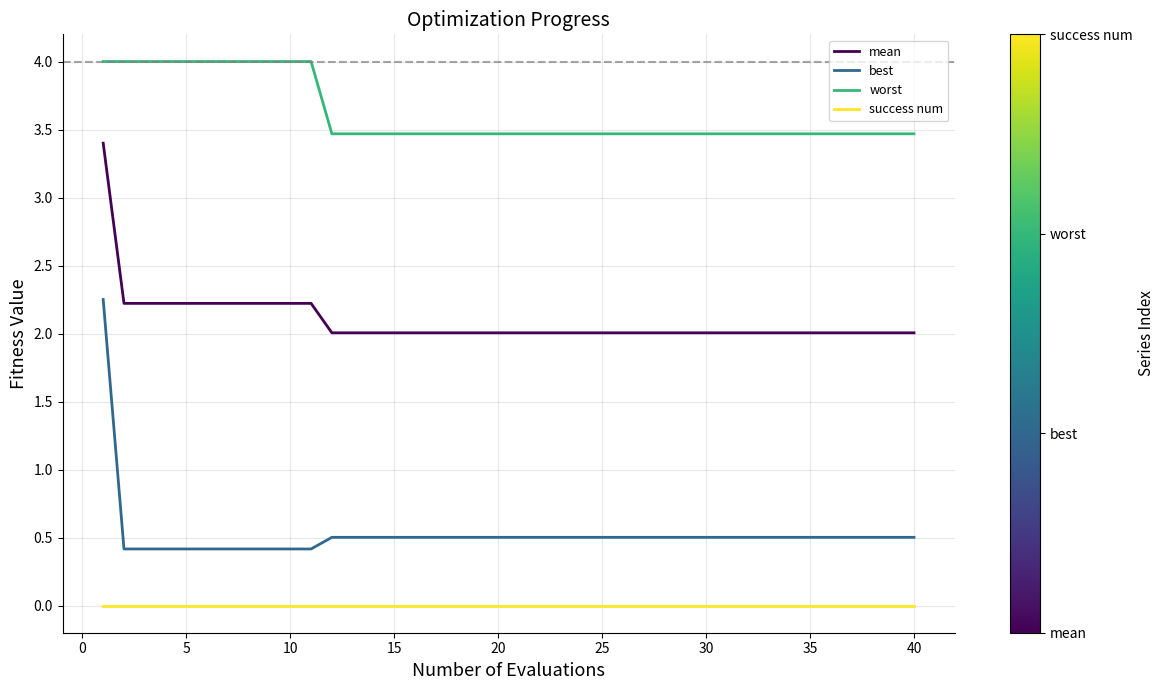

At how many categories does at least one series exceed 3?

40